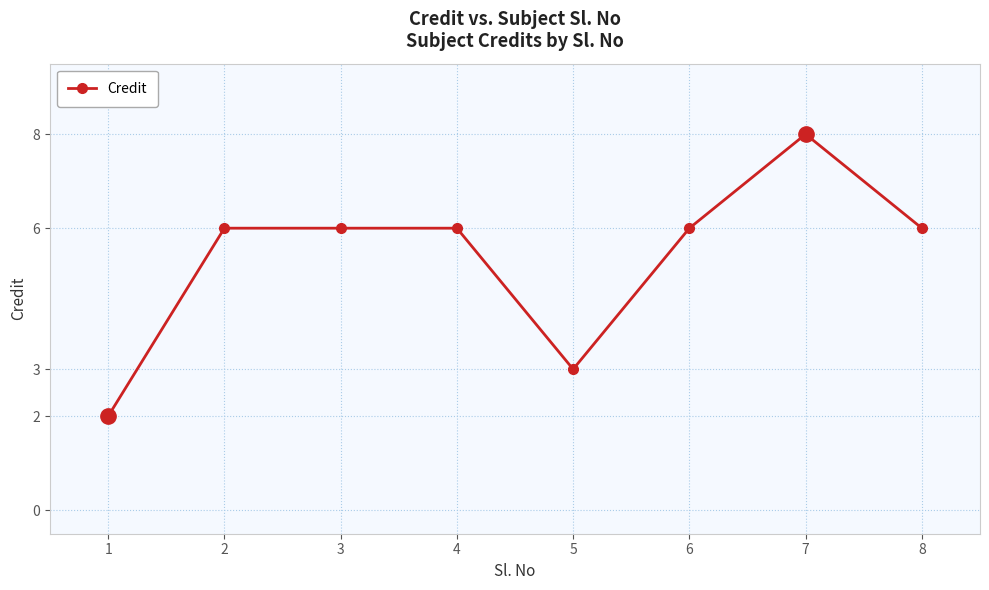

Which category has the highest value across all series?

7